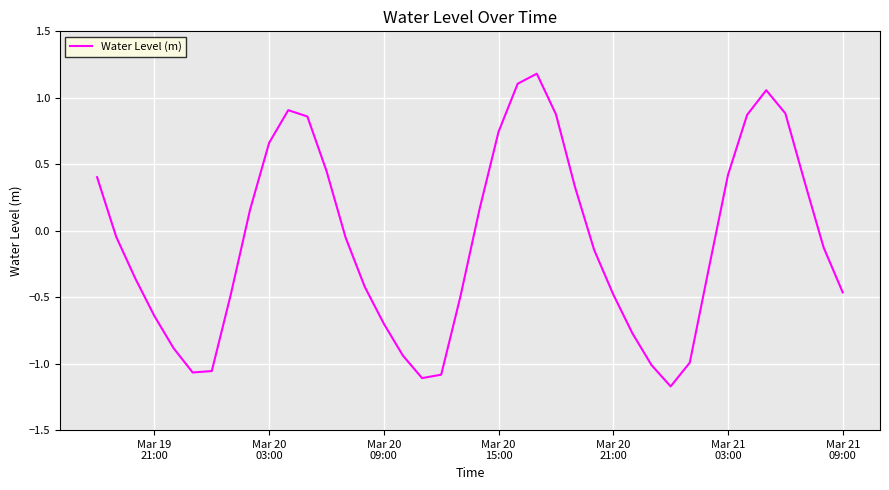

How many interior local peaks (higher than both neighbors) does the data have?

3